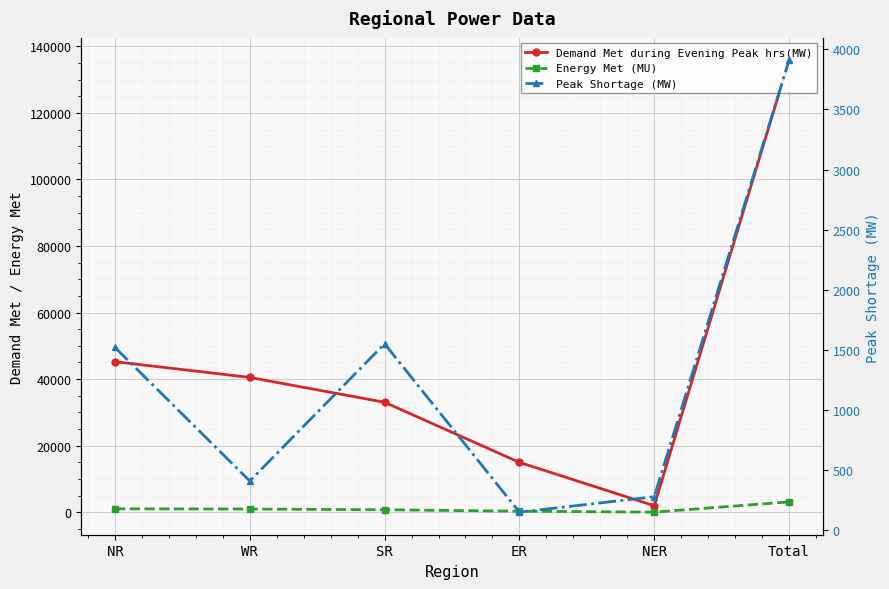

The value of Demand Met during Evening Peak hrs(MW) at Total is 54457. True or false?

False